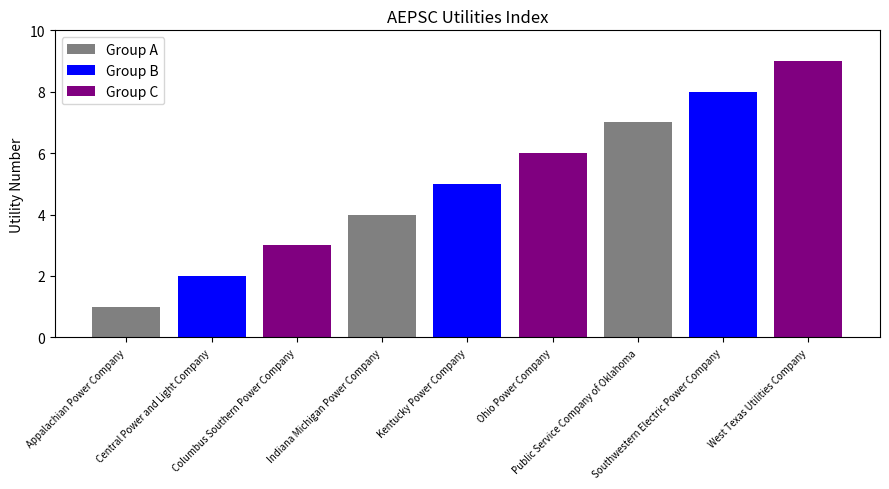

Approximately how many times larger is the value at Central Power and Light Company compared to West Texas Utilities Company?

0.2